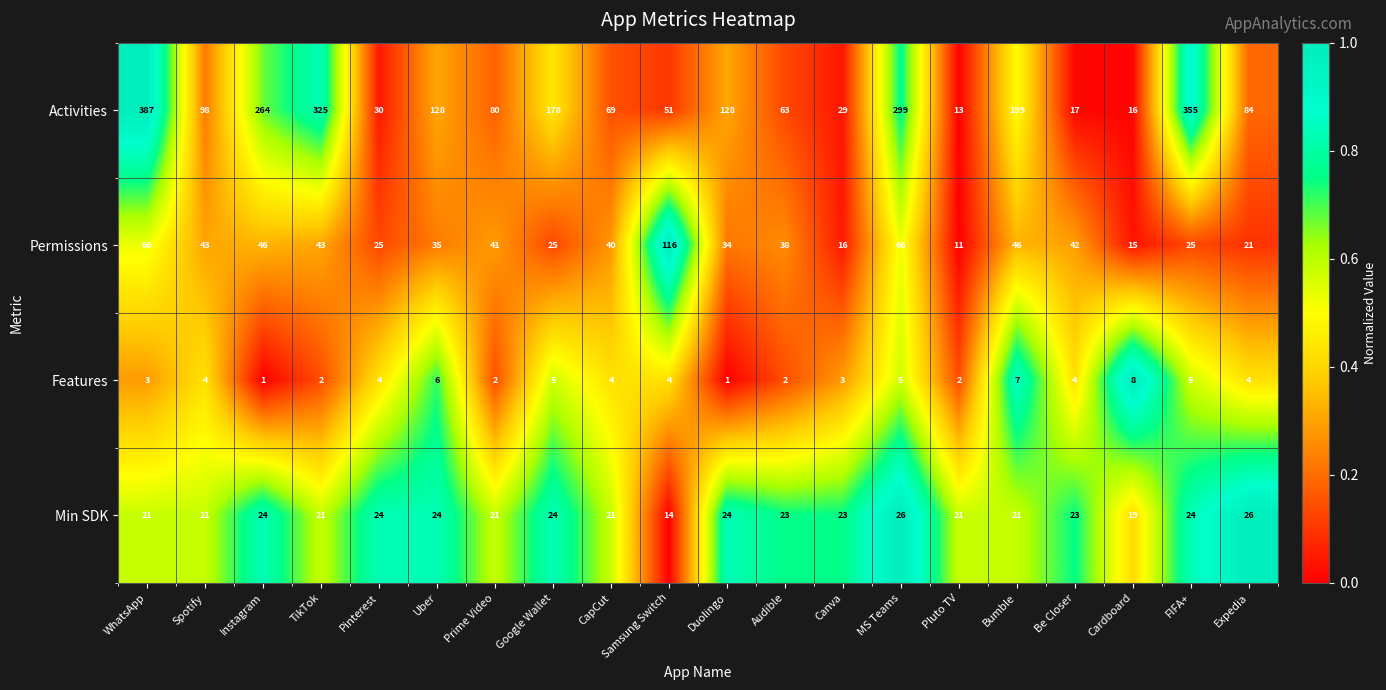

What is the highest value of the Permissions series?

116